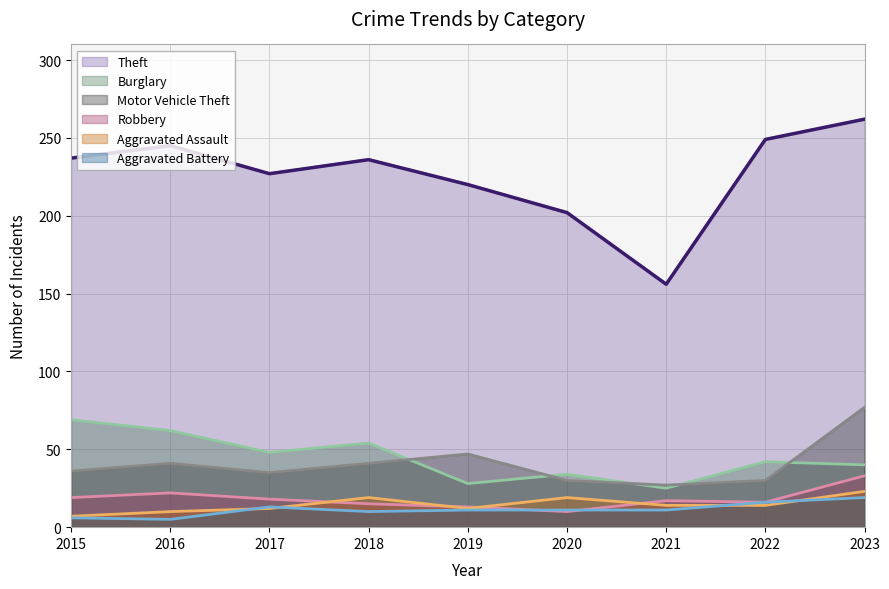

At which label is Motor Vehicle Theft closest to 52?

2019